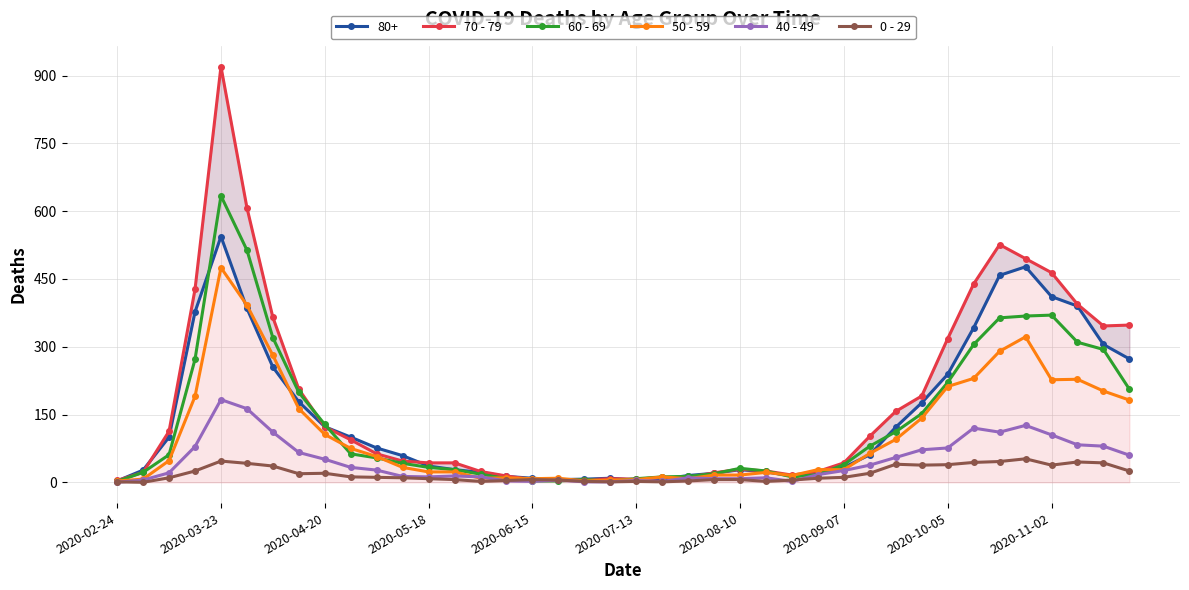

How many data points in 70 - 79 are above 63?

19